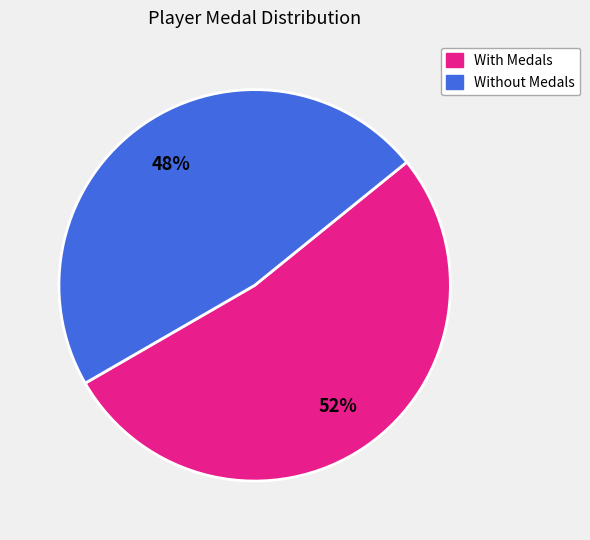

Is there a majority slice in this chart?

Yes